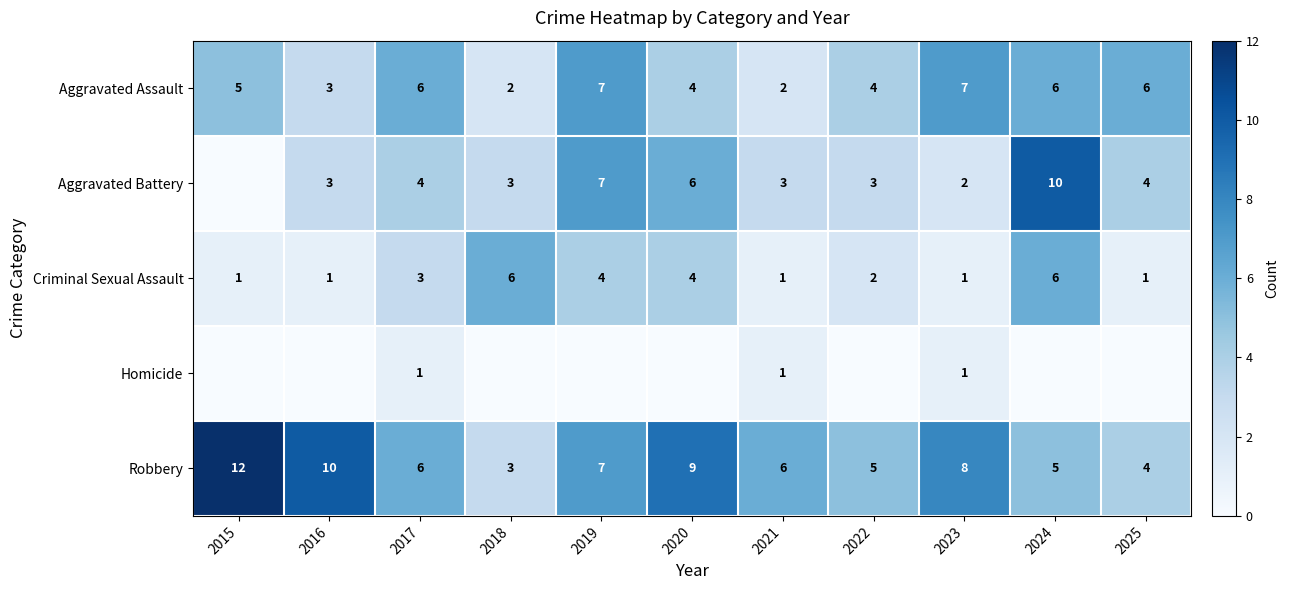

Is it true that Aggravated Battery equals 3 at 2016?

True